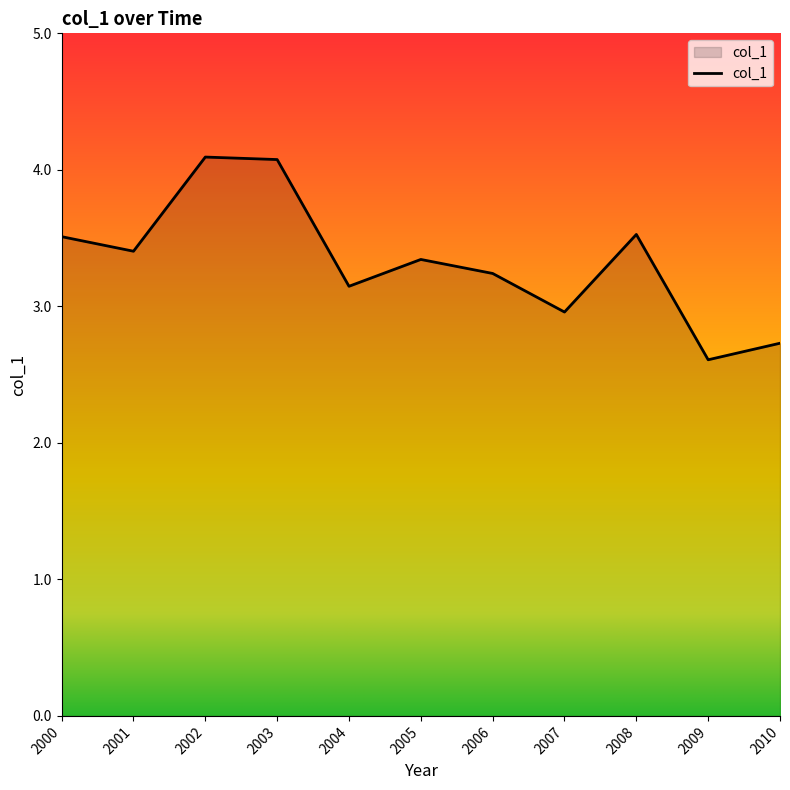

Which category has the lowest value across all series?

2009